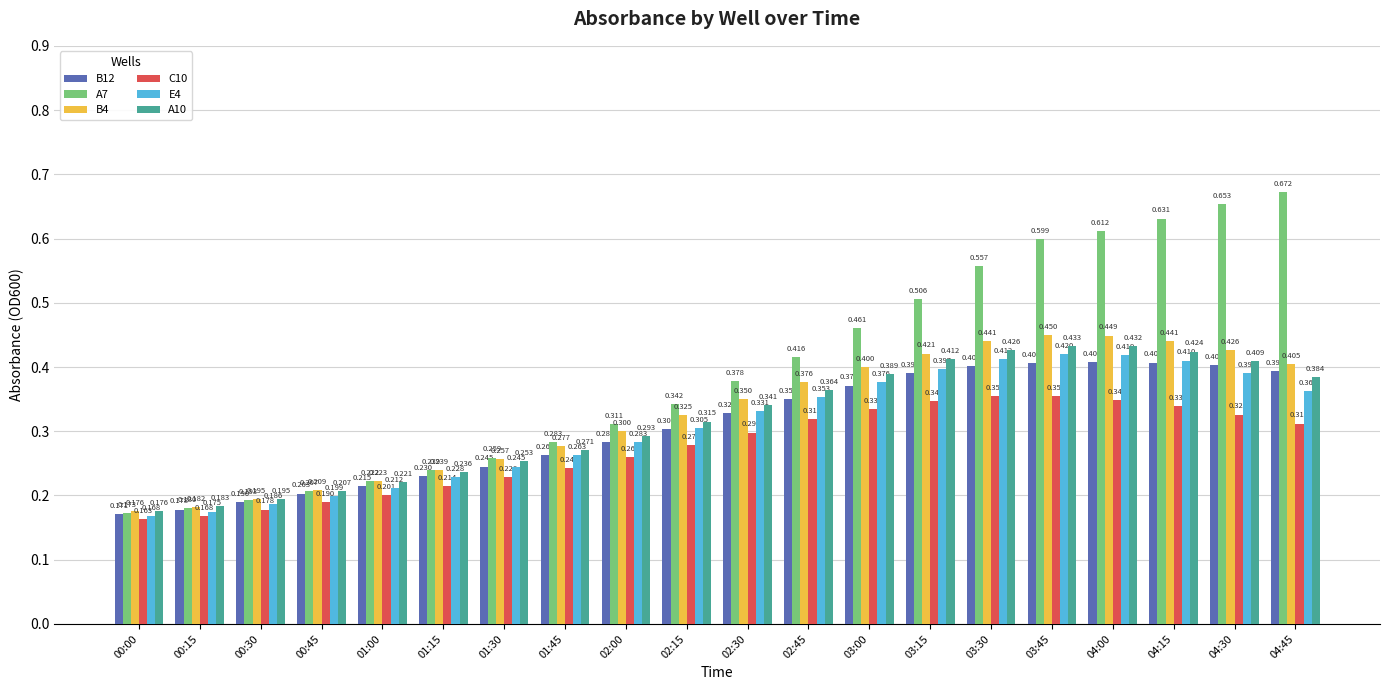

What is the label of the 2nd bar from the left?

00:15